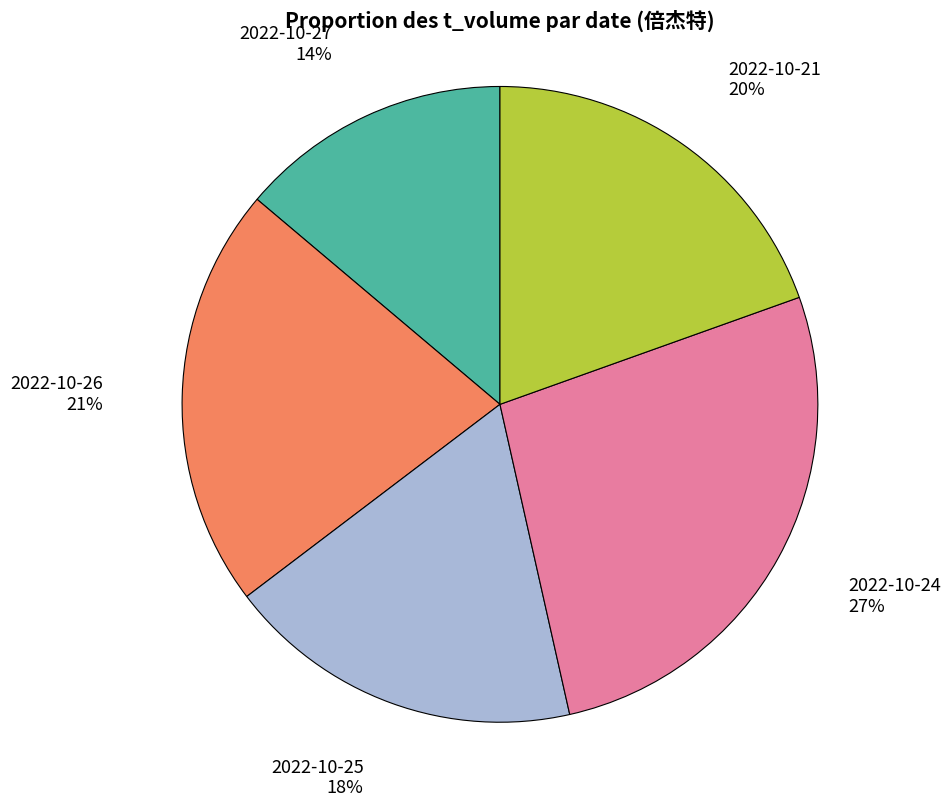

Does any single category account for the majority?

No